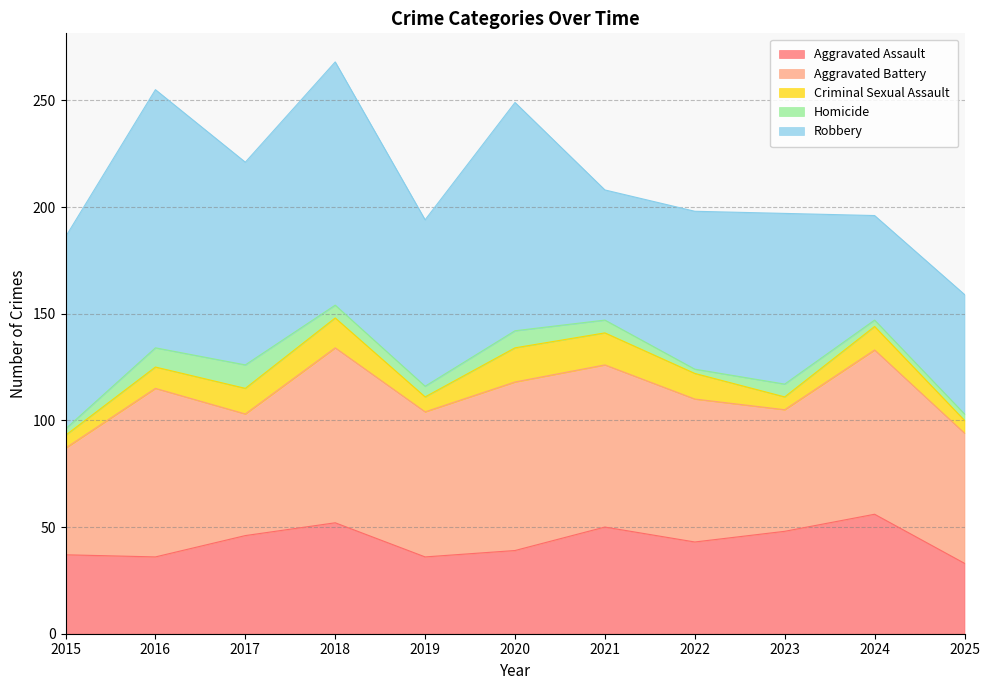

Is it true that Homicide equals 9 at 2018?

False